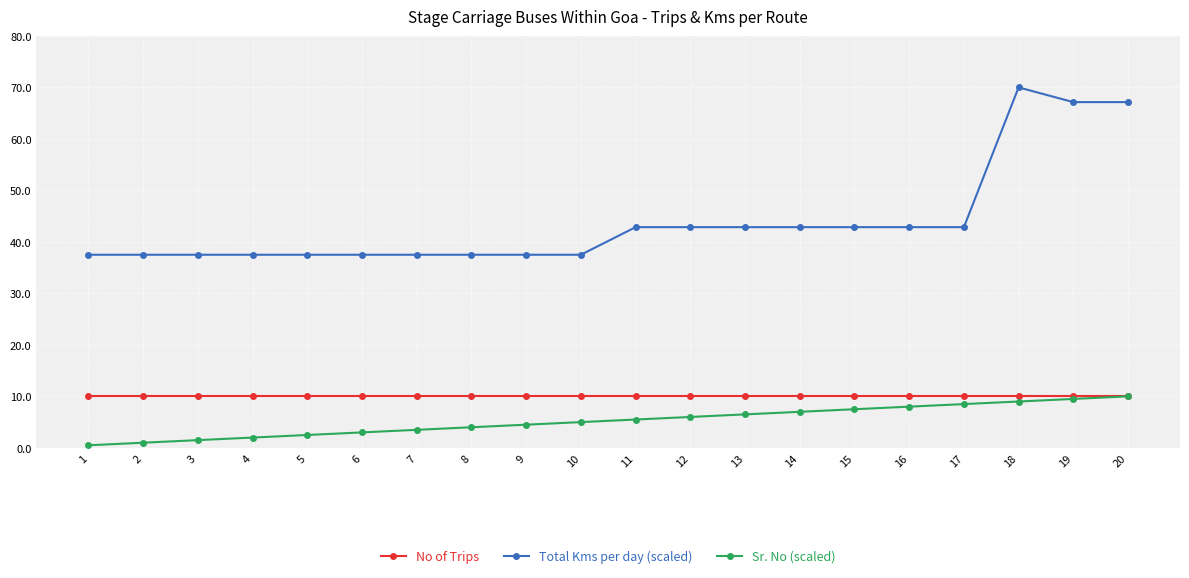

How many series are shown in this chart?

3